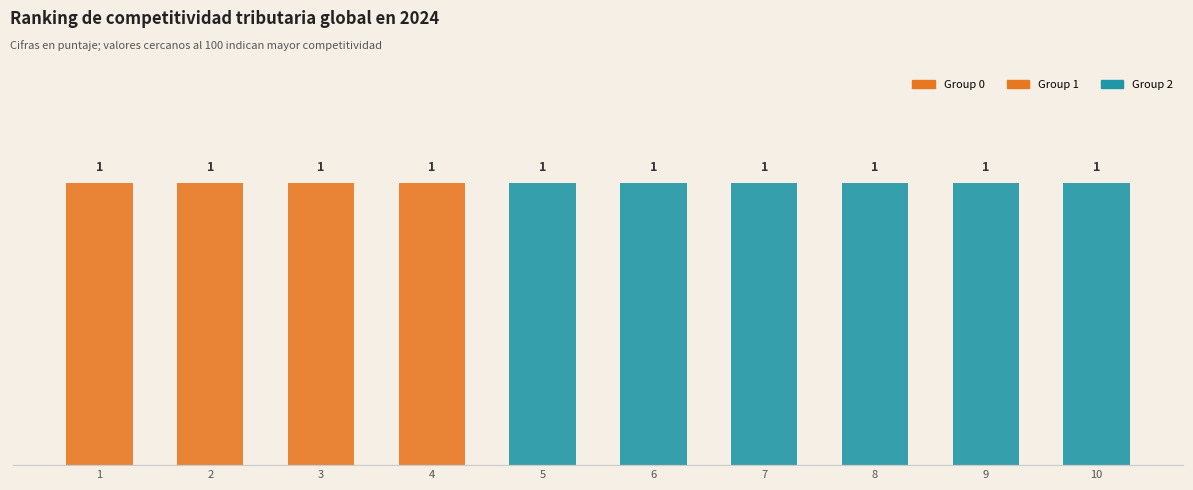

What is the approximate value of Group 0 at 1?

1